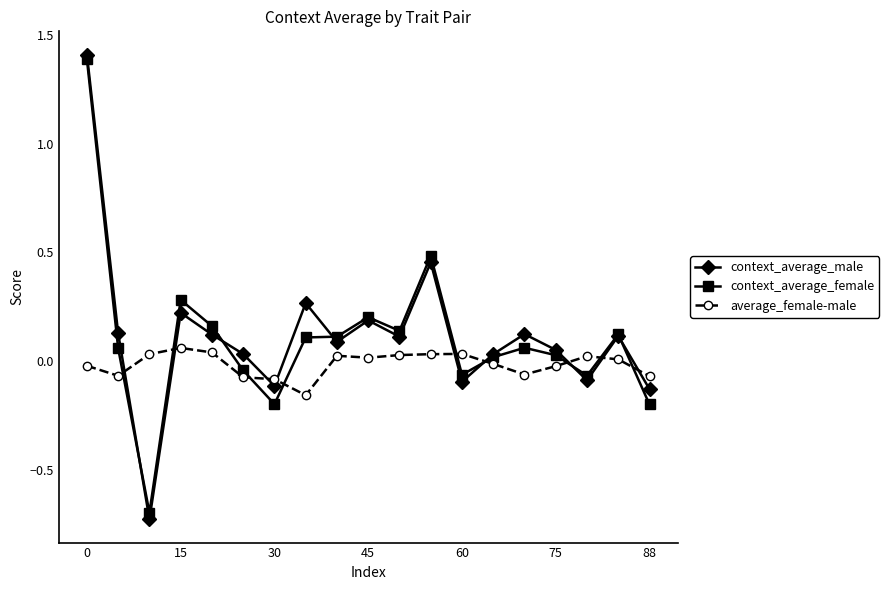

What is the highest value of the context_average_male series?

1.4